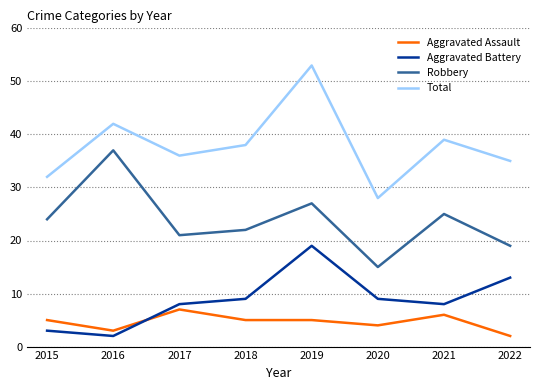

What are all the series names shown in the legend?

Aggravated Assault, Aggravated Battery, Robbery, Total